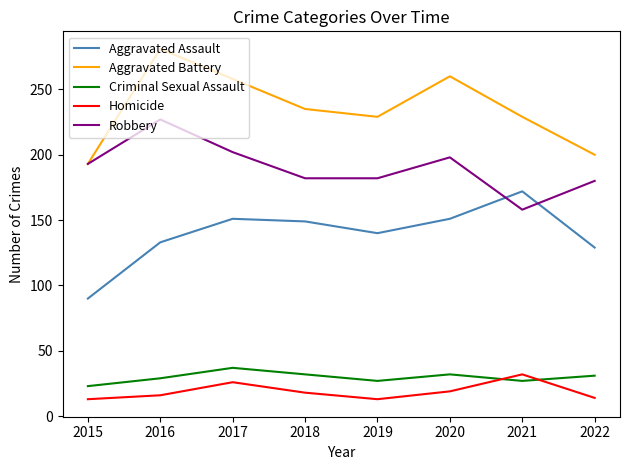

True or false: Robbery has a value of 182 at 2019.

True